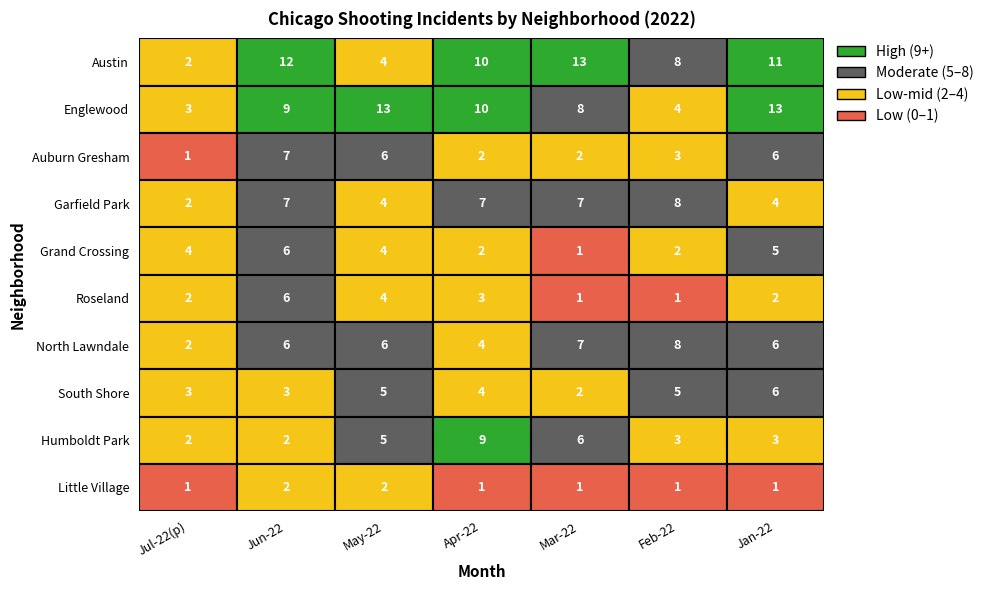

Rank the series at 4 from lowest to highest value.

Grand Crossing, Roseland, Little Village, Auburn Gresham, South Shore, Humboldt Park, Garfield Park, North Lawndale, Englewood, Austin